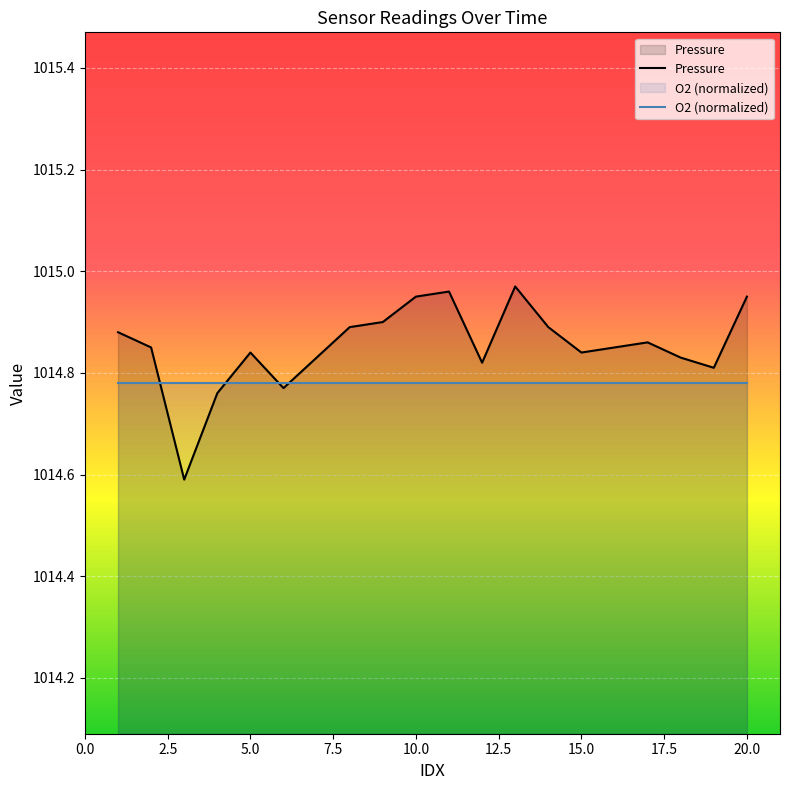

What is the value of the 9th point from the left?

1014.9